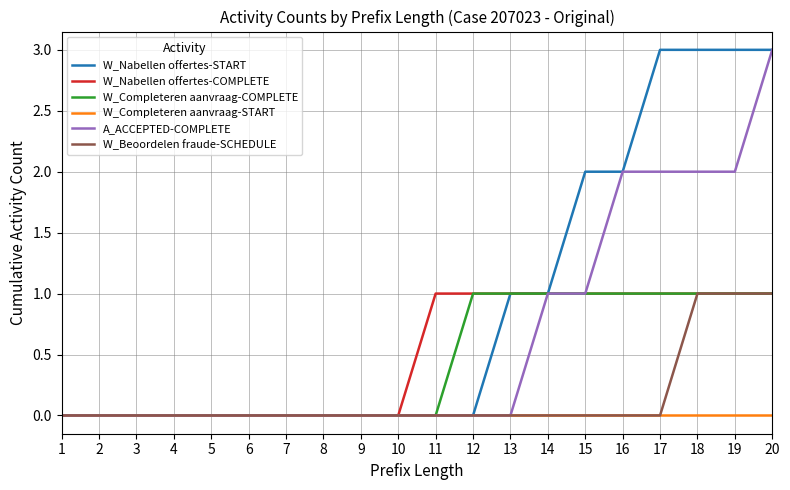

How many series are shown in this chart?

6